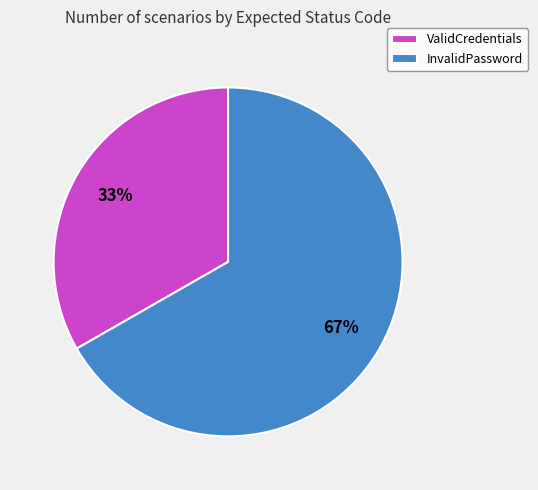

Count the number of slices in the pie.

2